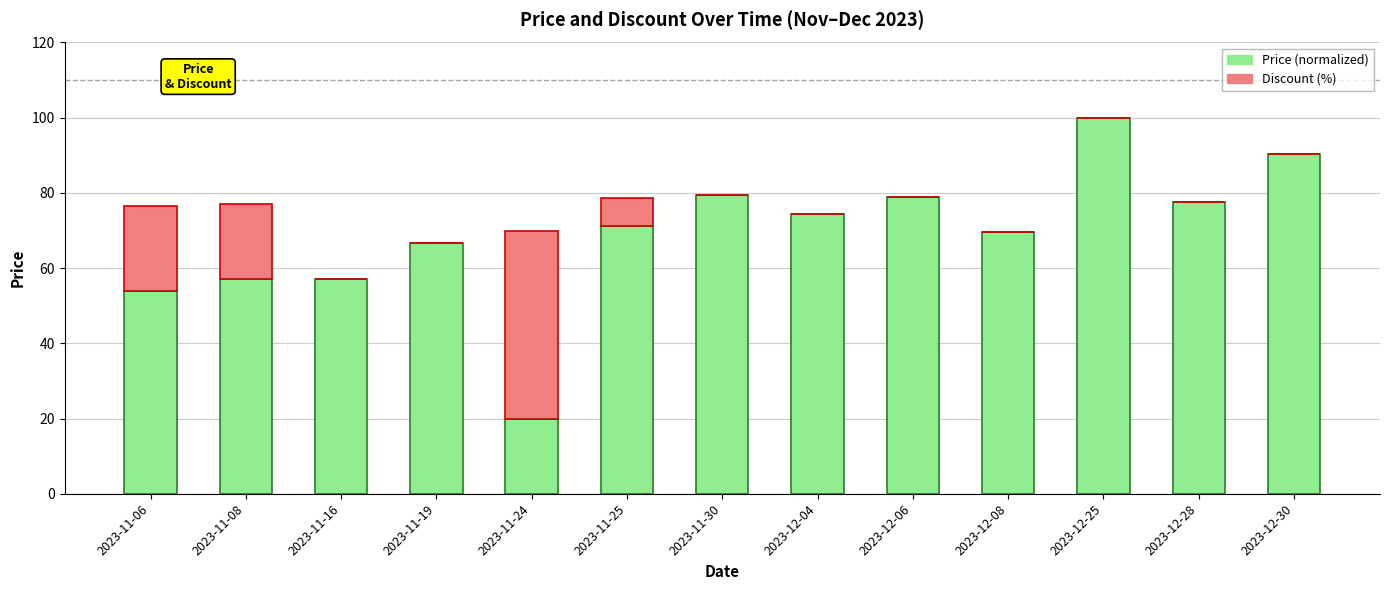

True or false: Price (normalized) has a value of 79.5 at 2023-11-30.

True